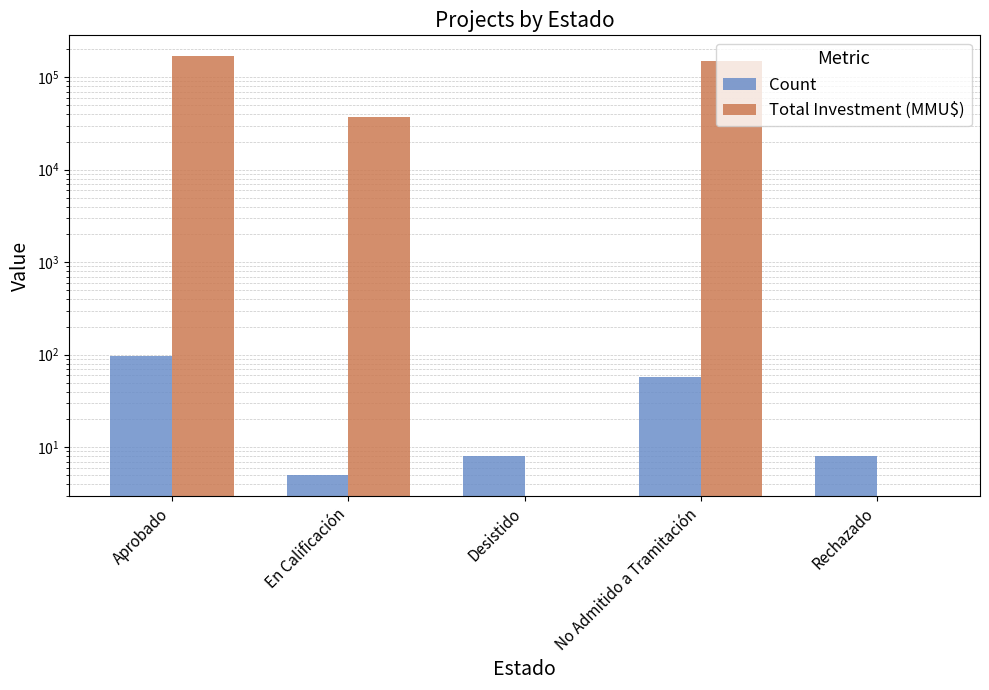

At how many categories does at least one series exceed 39790?

2